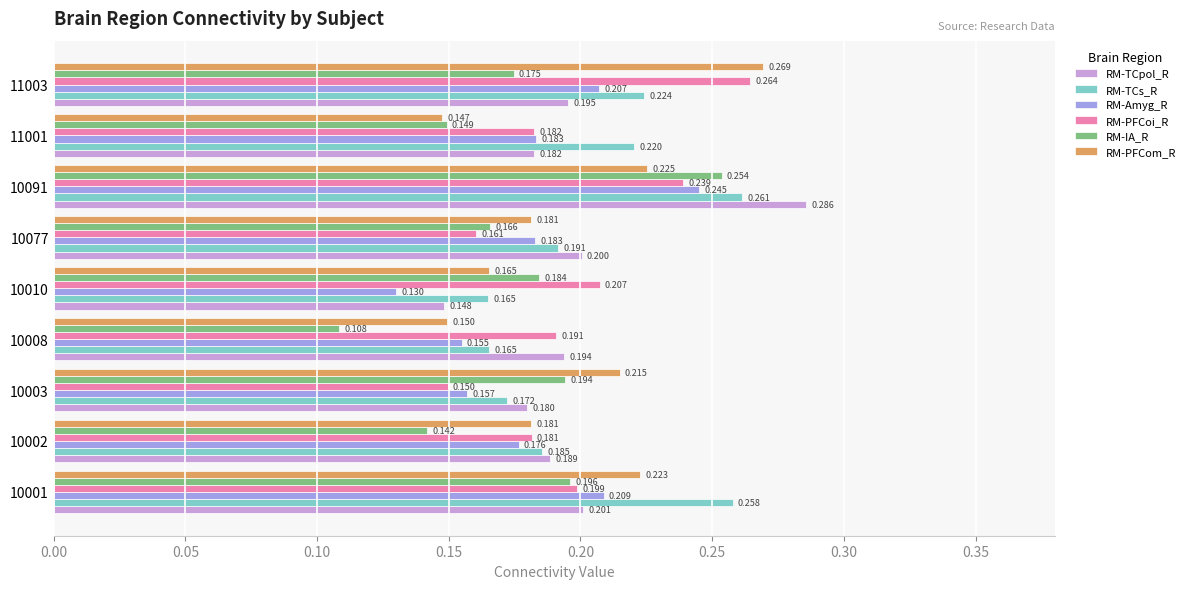

Is the value of RM-IA_R at 10077 greater than the value of RM-TCpol_R at 10002?

No